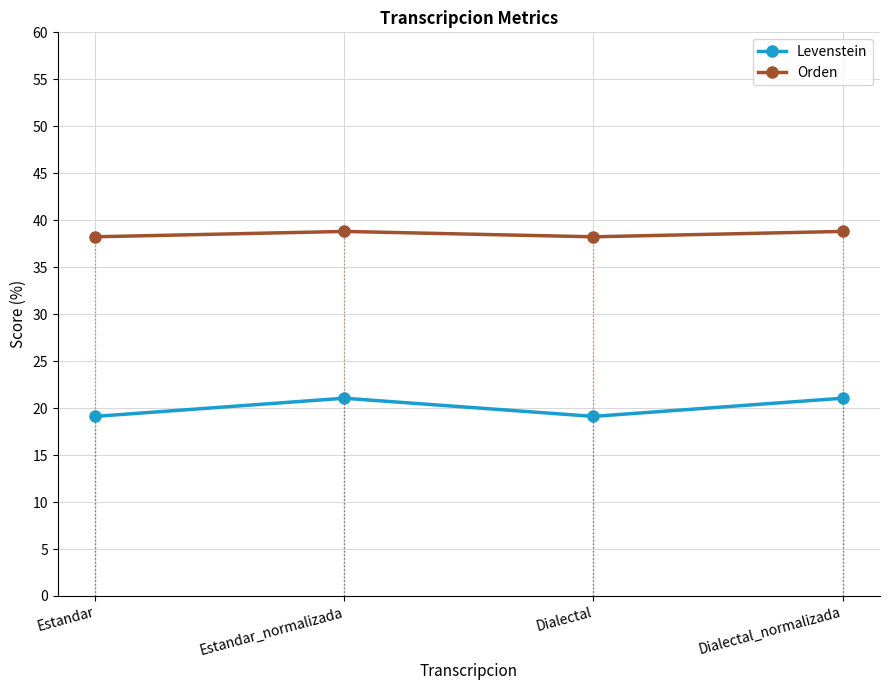

List the series in order of their peak value, highest first.

Orden, Levenstein